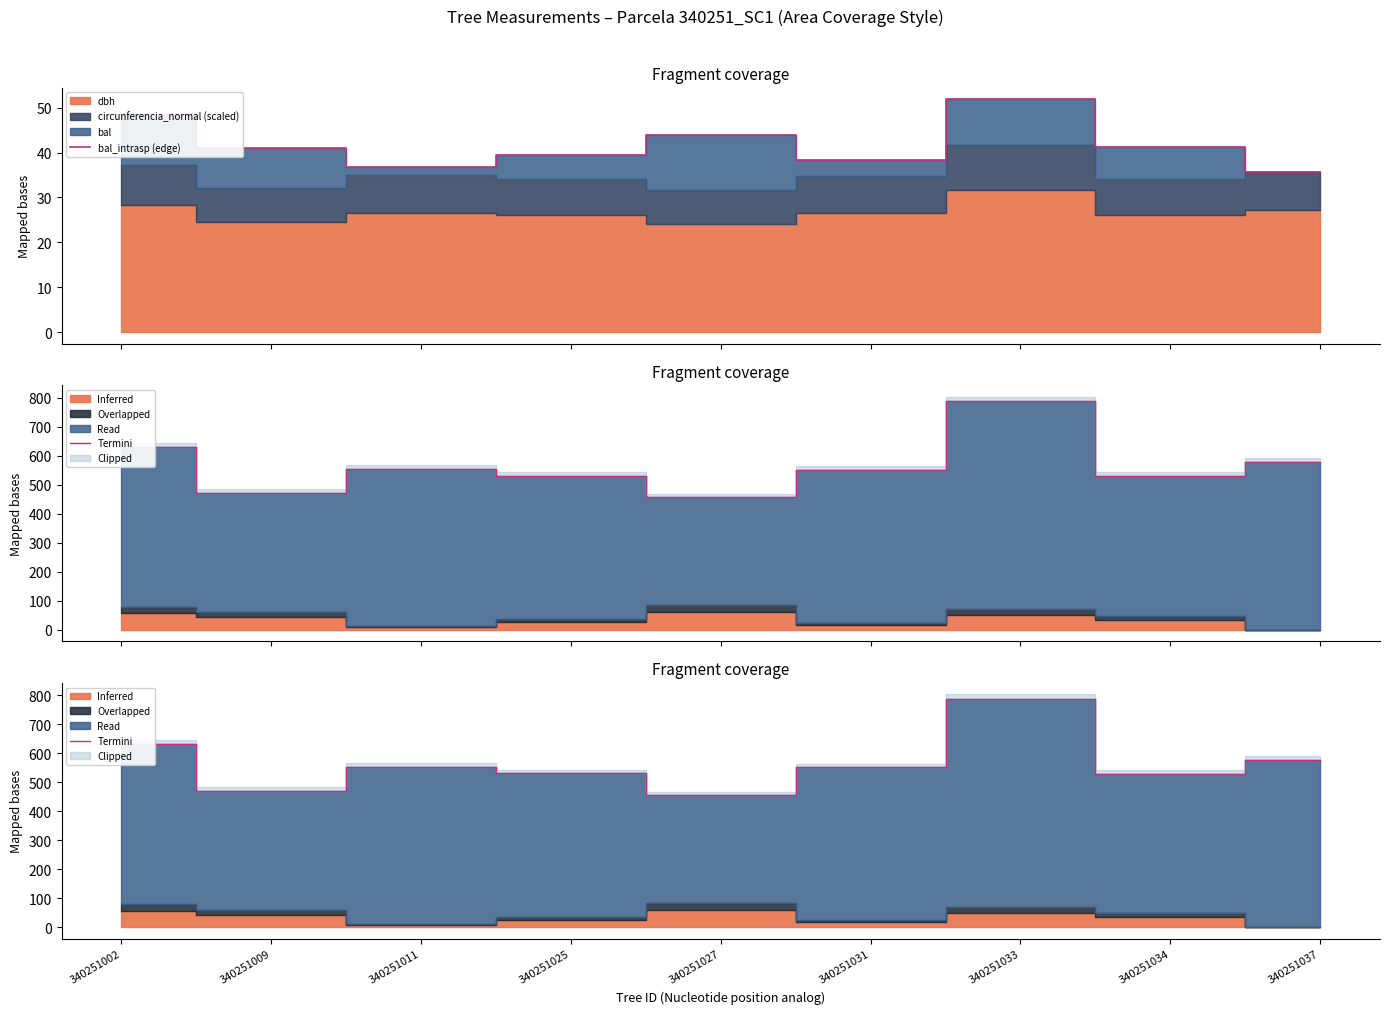

What is the minimum value for bal_intrasp (edge)?

35.6